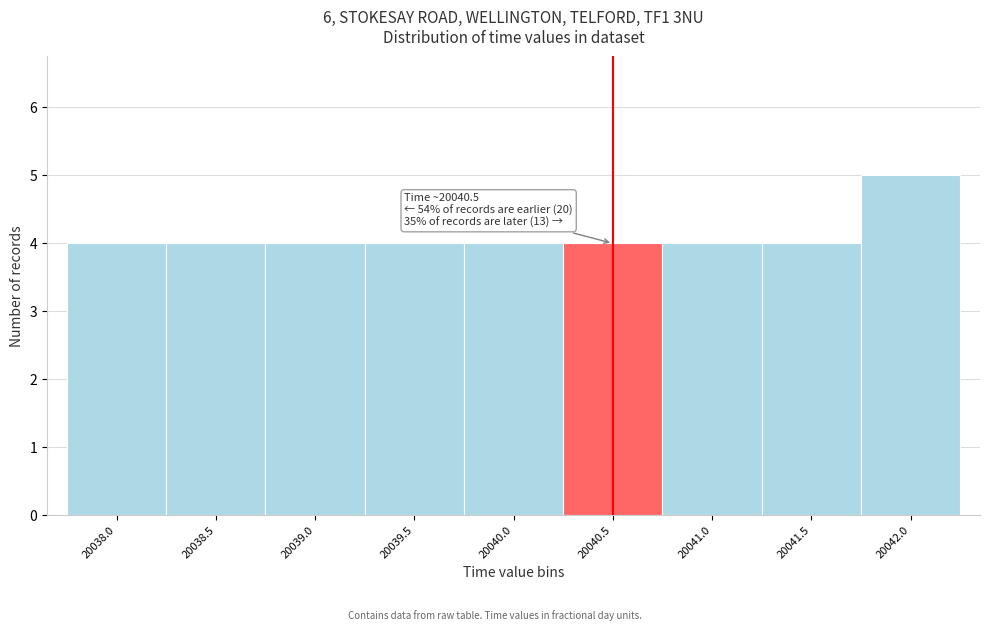

Reading right to left, what are all the values shown in this chart?

20042.0=5	20041.5=4	20041.0=4	20040.5=4	20040.0=4	20039.5=4	20039.0=4	20038.5=4	20038.0=4